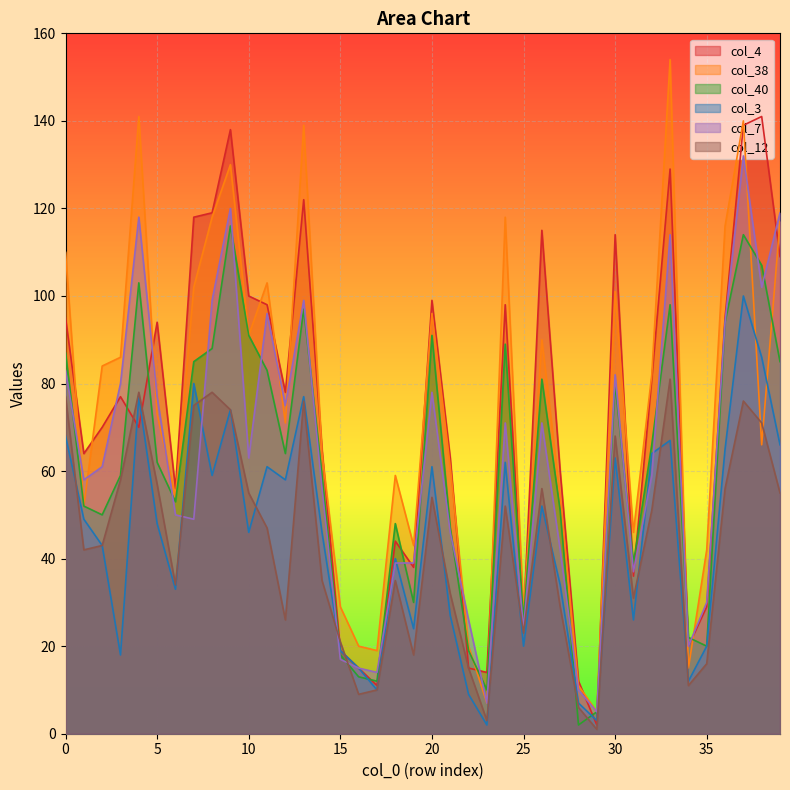

Reading left to right, transcribe all the data shown in this chart.

col_4: 0=95	1=64	2=70	3=77	4=70	5=94	6=56	7=118	8=119	9=138	10=100	11=98	12=78	13=122	14=65	15=19	16=15	17=11	18=44	19=38	20=99	21=63	22=15	23=14	24=98	25=26	26=115	27=60	28=12	29=2	30=114	31=36	32=81	33=129	34=20	35=29	36=95	37=139	38=141	39=109
col_38: 0=110	1=52	2=84	3=86	4=141	5=73	6=54	7=102	8=118	9=130	10=91	11=103	12=71	13=139	14=64	15=29	16=20	17=19	18=59	19=43	20=96	21=61	22=20	23=7	24=118	25=28	26=90	27=54	28=11	29=5	30=101	31=46	32=82	33=154	34=15	35=42	36=116	37=140	38=66	39=117
col_40: 0=87	1=52	2=50	3=59	4=103	5=62	6=53	7=85	8=88	9=116	10=91	11=83	12=64	13=97	14=59	15=18	16=13	17=12	18=48	19=30	20=91	21=47	22=19	23=10	24=89	25=26	26=81	27=51	28=2	29=5	30=80	31=39	32=66	33=98	34=22	35=20	36=94	37=114	38=107	39=85
col_3: 0=68	1=49	2=43	3=18	4=77	5=48	6=33	7=80	8=59	9=74	10=46	11=61	12=58	13=77	14=46	15=19	16=15	17=10	18=40	19=24	20=61	21=27	22=9	23=2	24=62	25=20	26=52	27=34	28=7	29=3	30=63	31=26	32=64	33=67	34=12	35=20	36=65	37=100	38=86	39=66
col_7: 0=83	1=58	2=61	3=80	4=118	5=77	6=50	7=49	8=99	9=120	10=63	11=96	12=75	13=99	14=56	15=17	16=15	17=14	18=39	19=39	20=78	21=46	22=26	23=7	24=71	25=24	26=71	27=42	28=10	29=5	30=82	31=37	32=59	33=114	34=20	35=30	36=94	37=132	38=102	39=119
col_12: 0=77	1=42	2=43	3=58	4=78	5=57	6=34	7=75	8=78	9=74	10=55	11=47	12=26	13=76	14=35	15=21	16=9	17=10	18=35	19=18	20=54	21=32	22=15	23=3	24=52	25=23	26=56	27=29	28=6	29=1	30=68	31=31	32=51	33=81	34=11	35=16	36=56	37=76	38=71	39=55